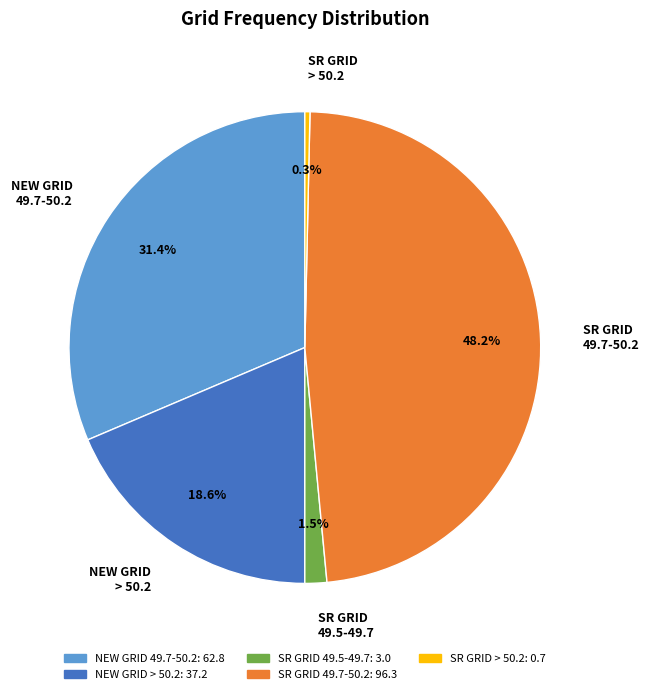

What is the smallest slice in the pie chart?

SR GRID > 50.2